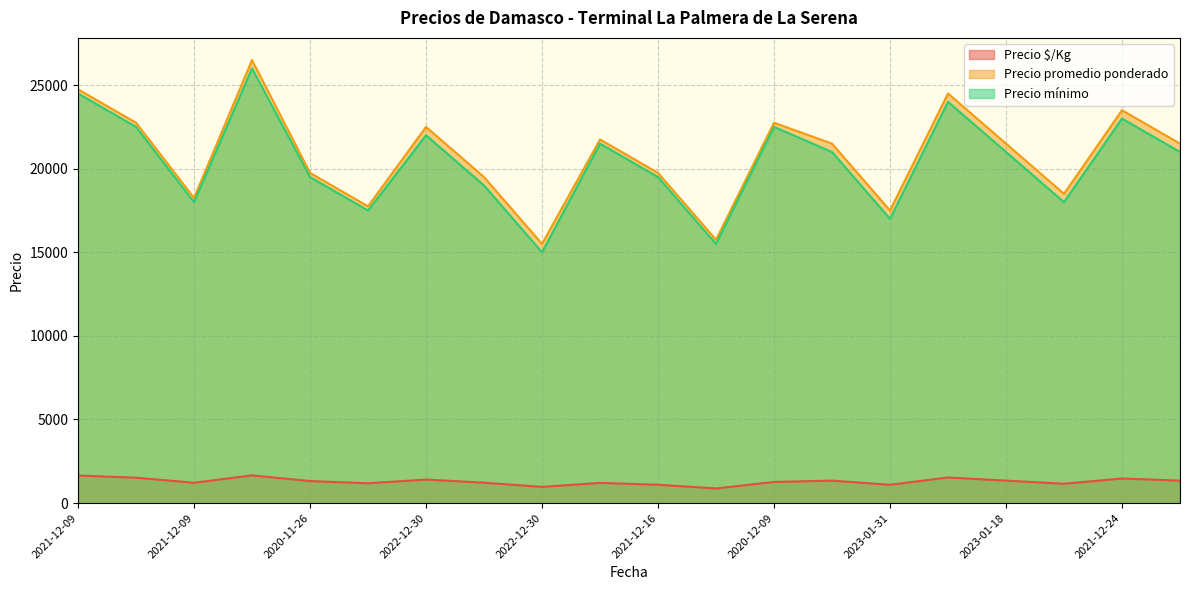

True or false: Precio $/Kg has a value of 316 at 2023-01-18.

False